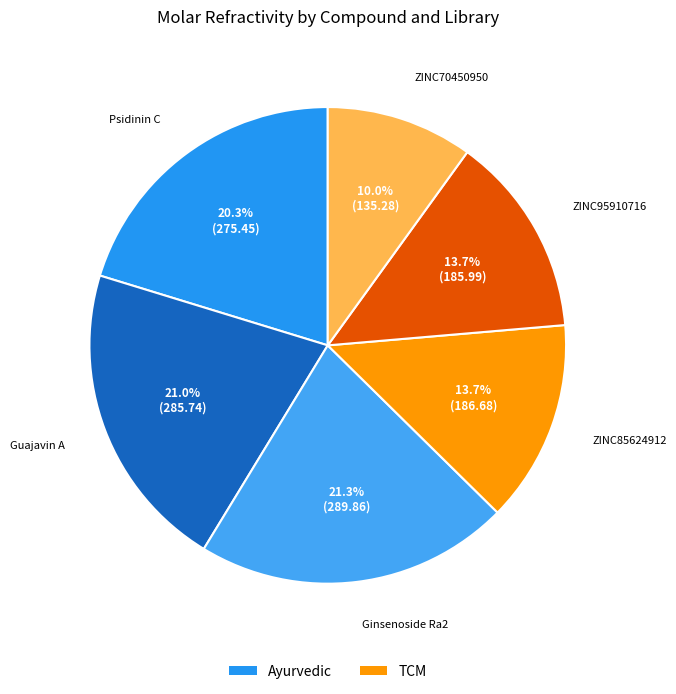

To the nearest percent, what is the average slice percentage?

17%